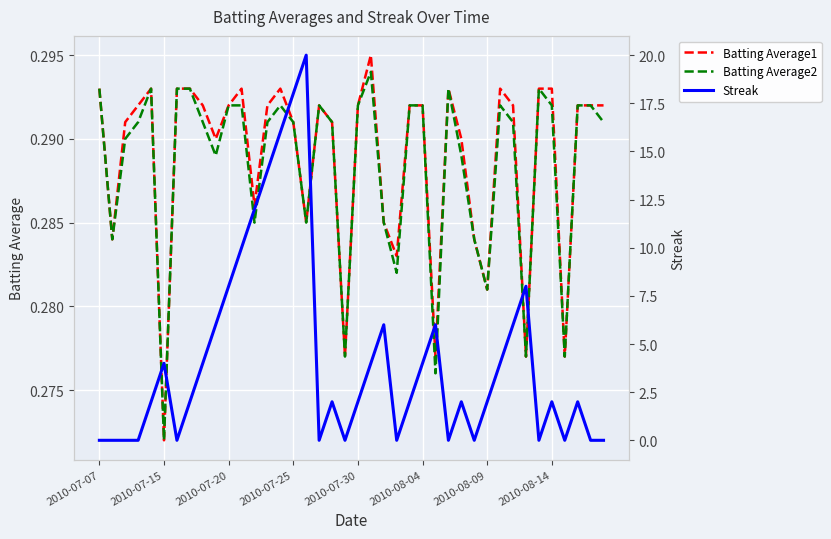

At which label is Batting Average2 closest to 0?

2010-07-15